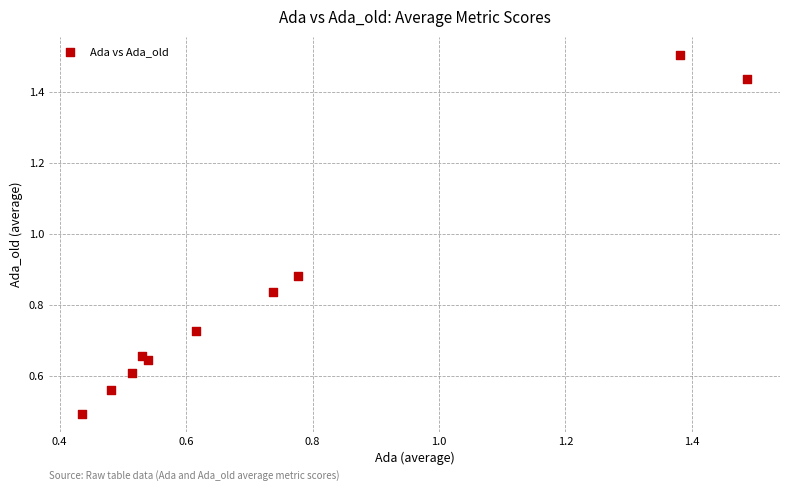

What Y value in the scatter plot is closest to 0?

0.5